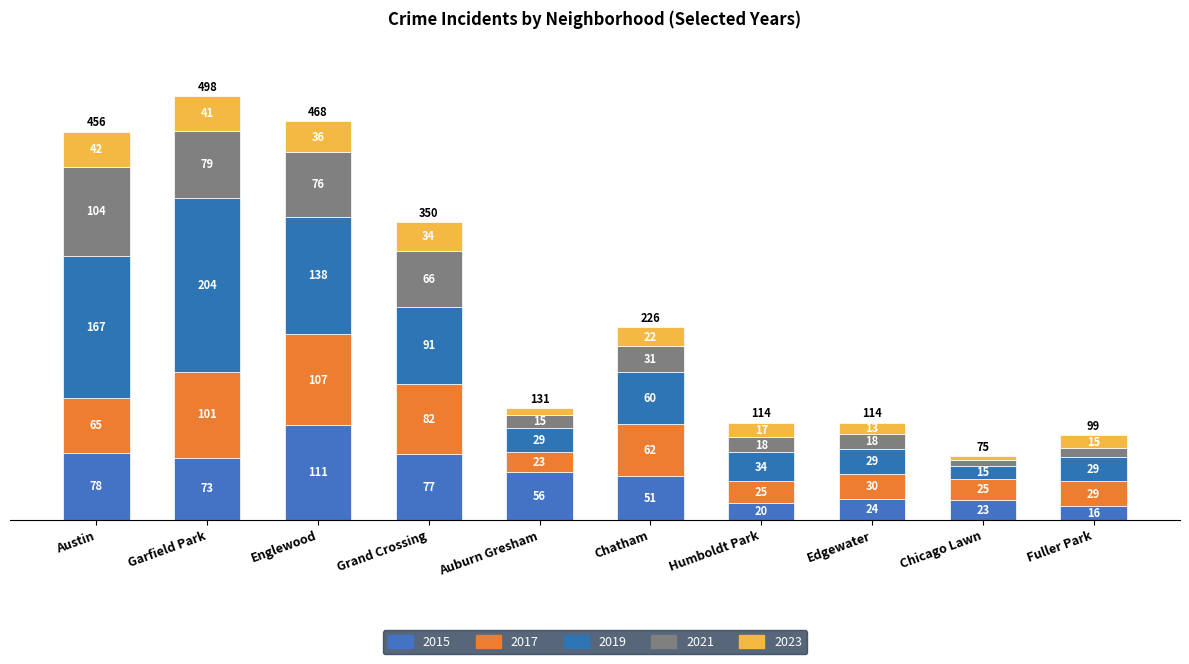

What is the label of the 1st bar from the left?

Austin